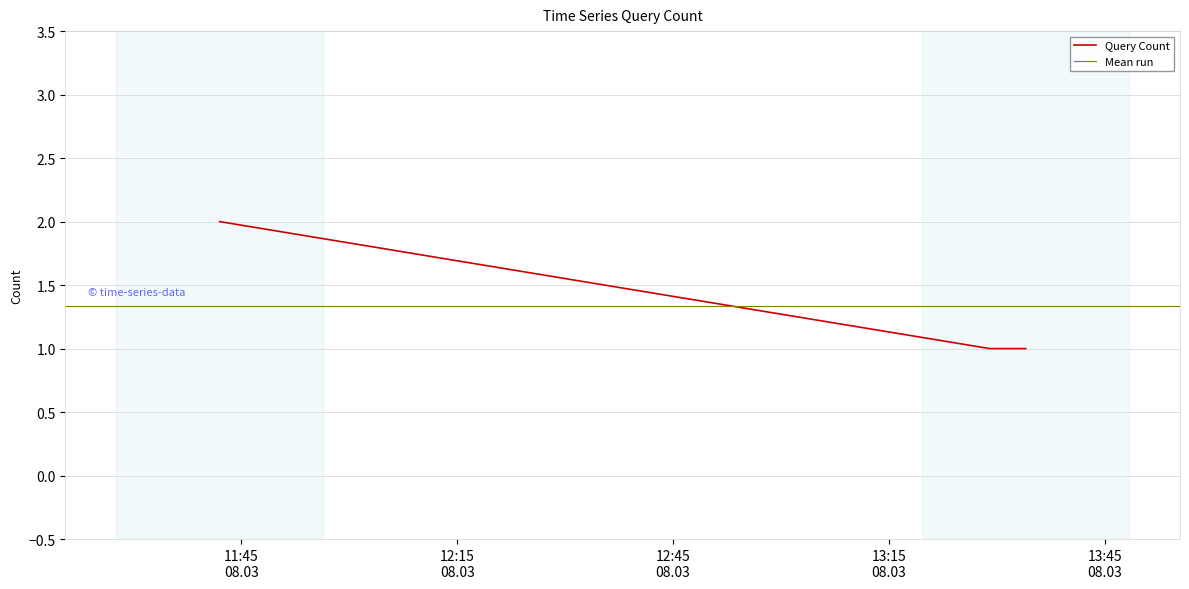

The chart shows a value of 1 at 2019-03-08 13:29:00. True or false?

True